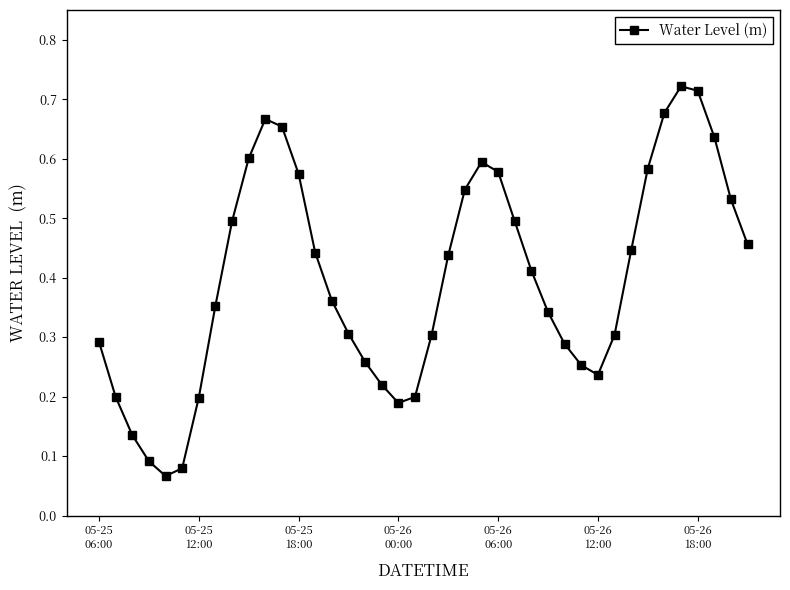

How many interior local valleys (lower than both neighbors) does the data have?

3